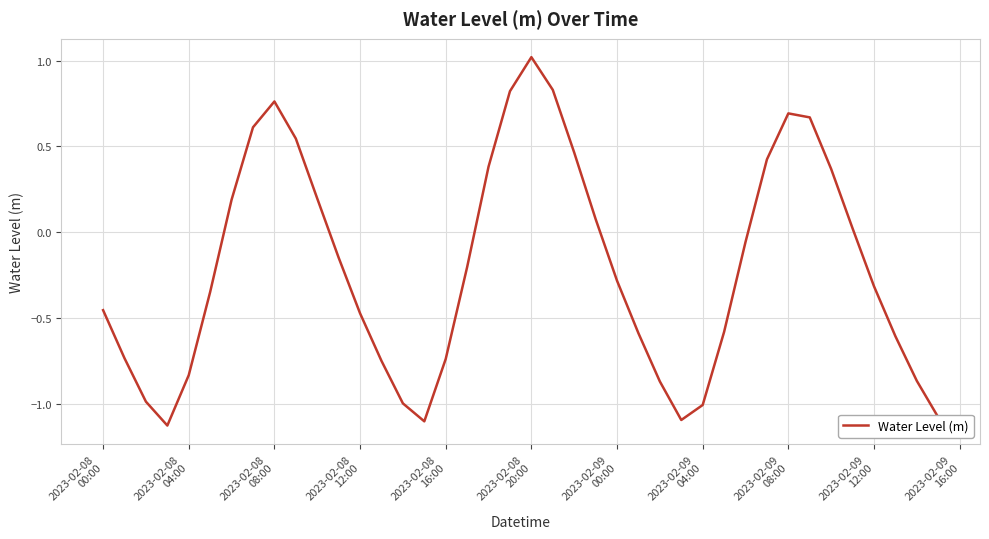

What is the greatest value displayed?

1.0